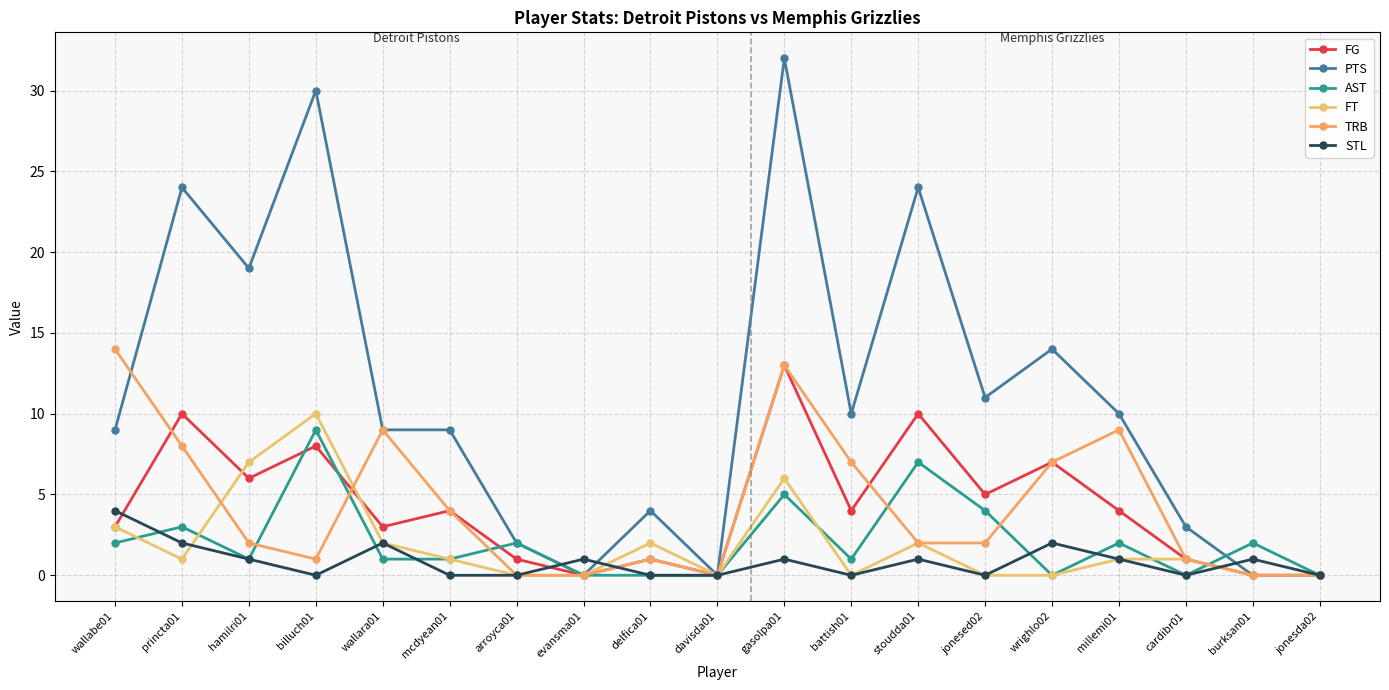

The PTS series shows 32 at gasolpa01. True or false?

True